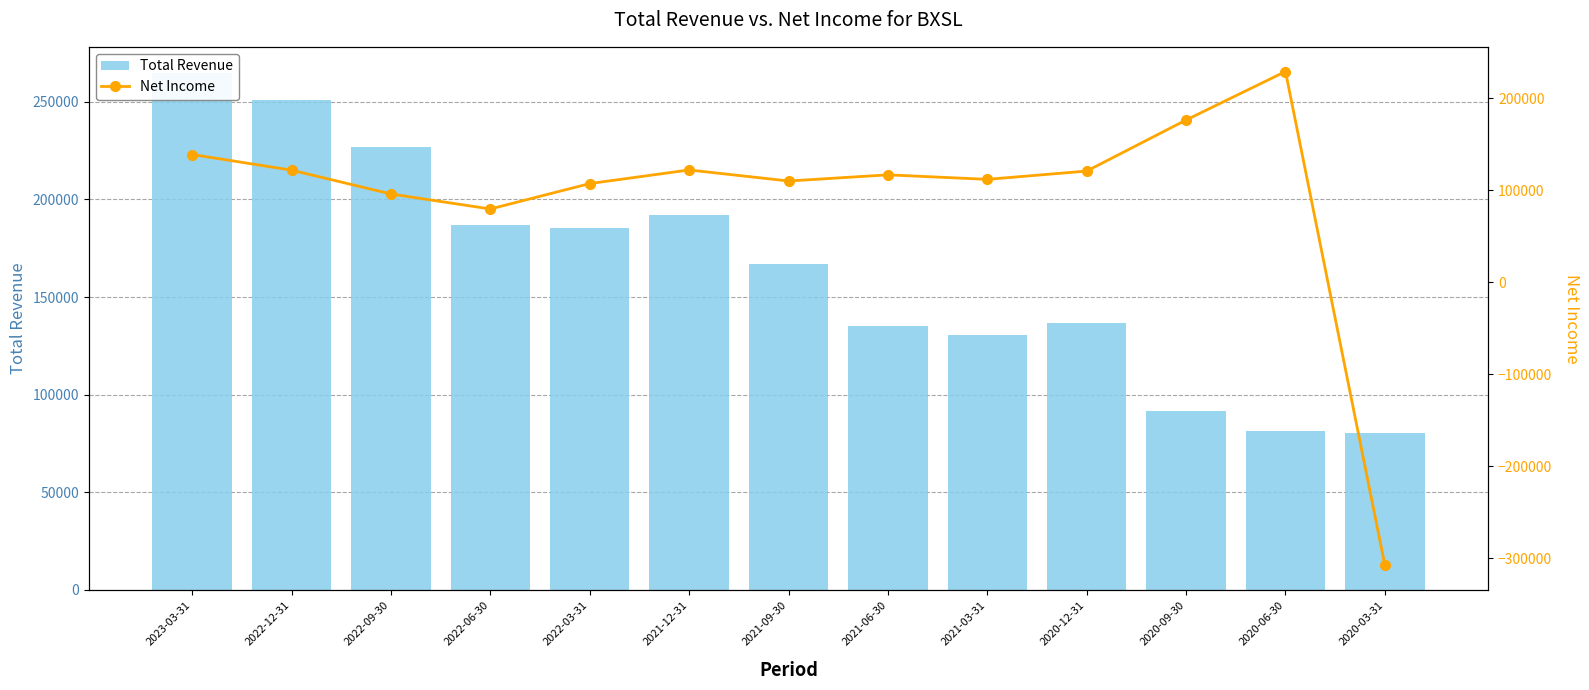

How many values in the Total Revenue series are below 166900?

6